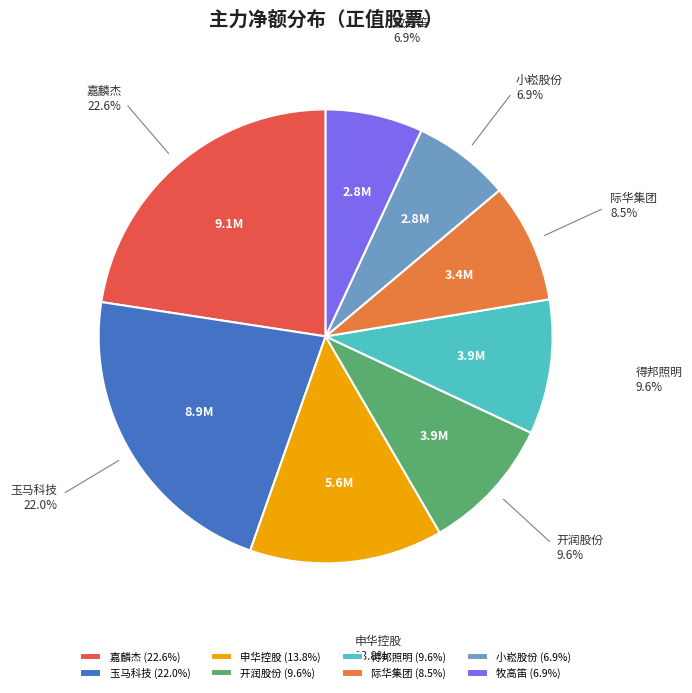

Approximately how many times larger is the value at 小崧股份 compared to 嘉麟杰?

0.3